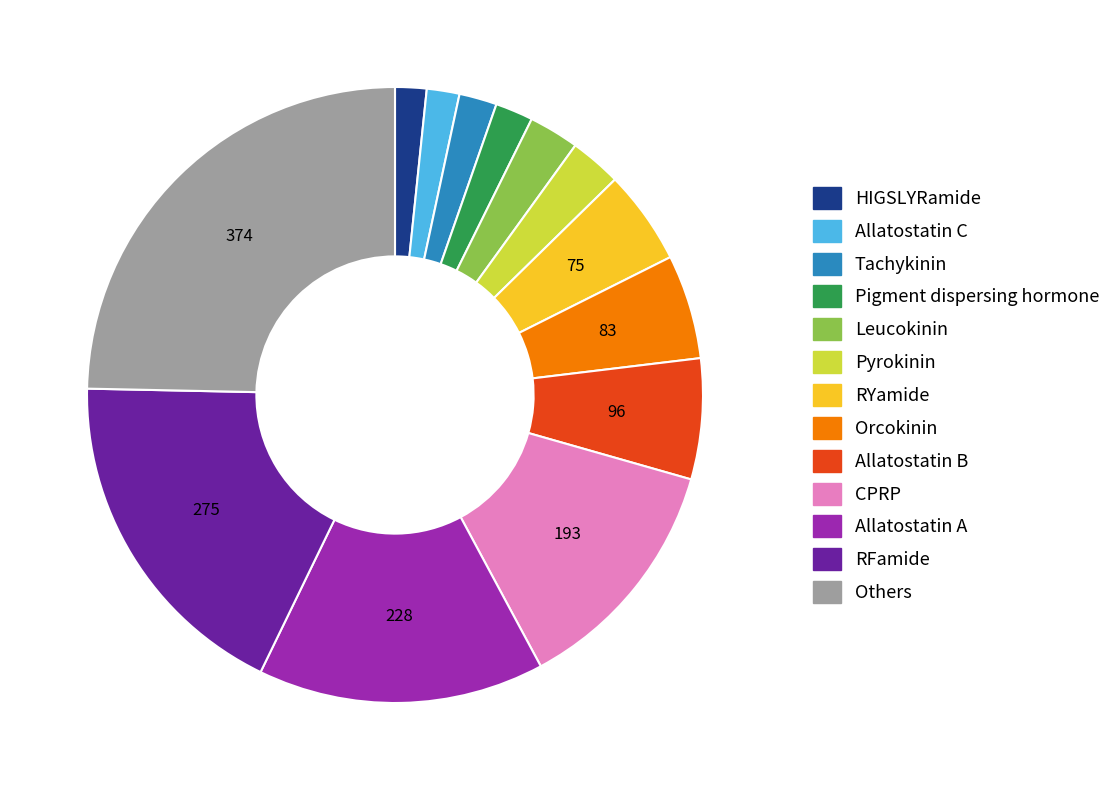

What is the largest slice in the pie chart?

Others